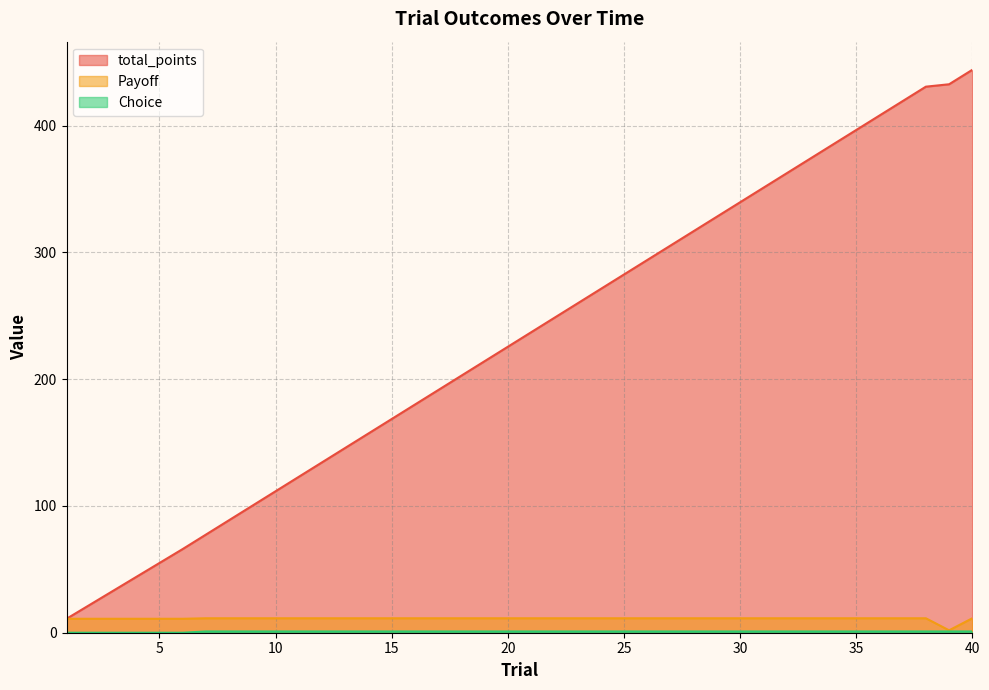

Is the value of total_points at 32 greater than the value of Choice at 19?

Yes